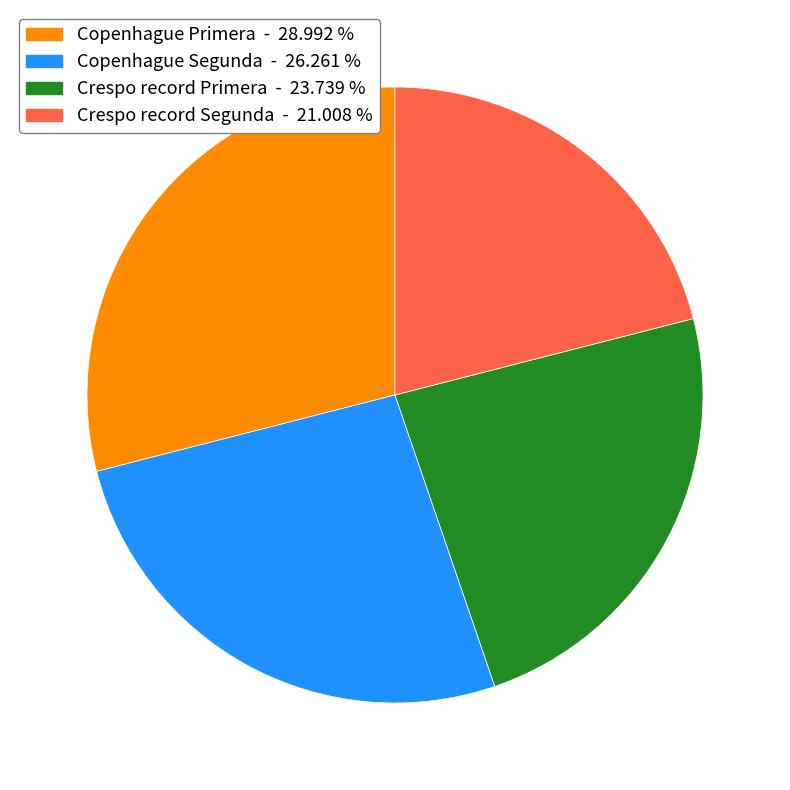

Does Copenhague Primera represent more than half of the total?

No